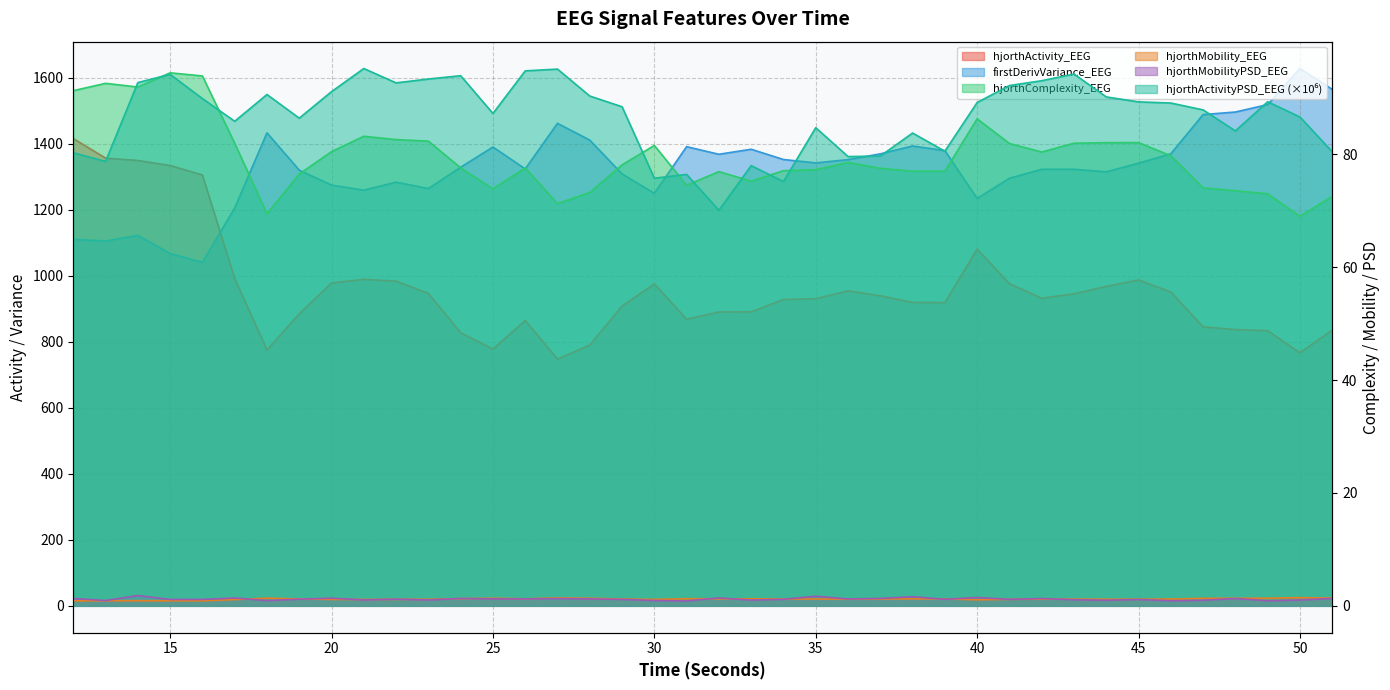

Read the hjorthActivityPSD_EEG value at 31.

76.5